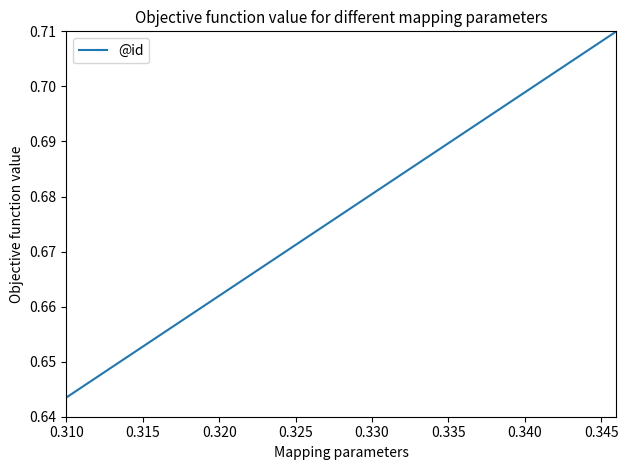

Does the chart have visible grid lines?

No